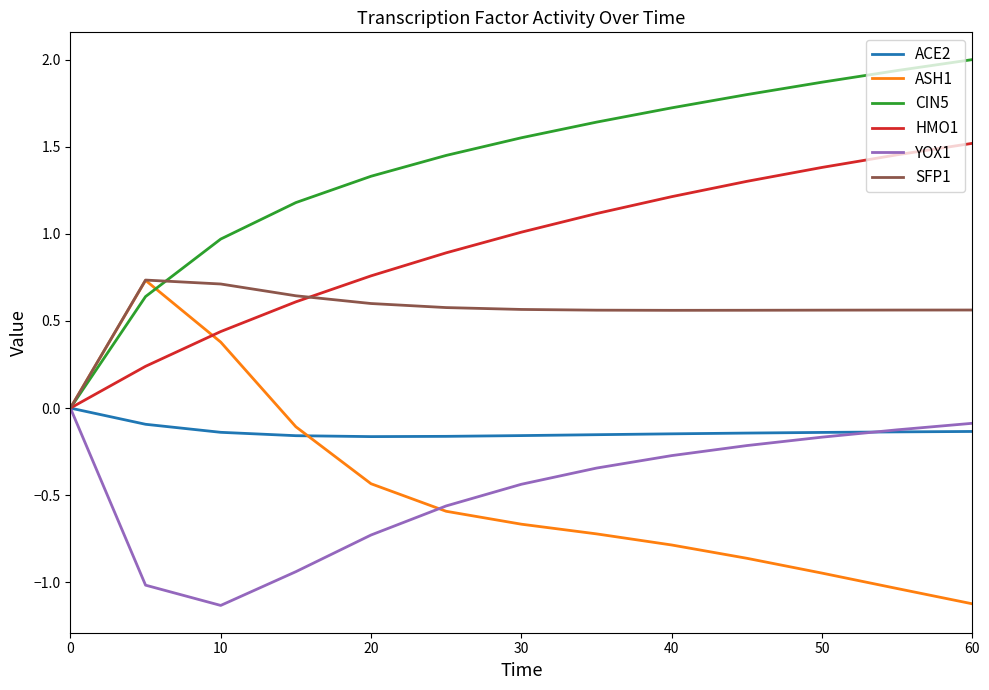

Which series has the largest total across all categories?

CIN5